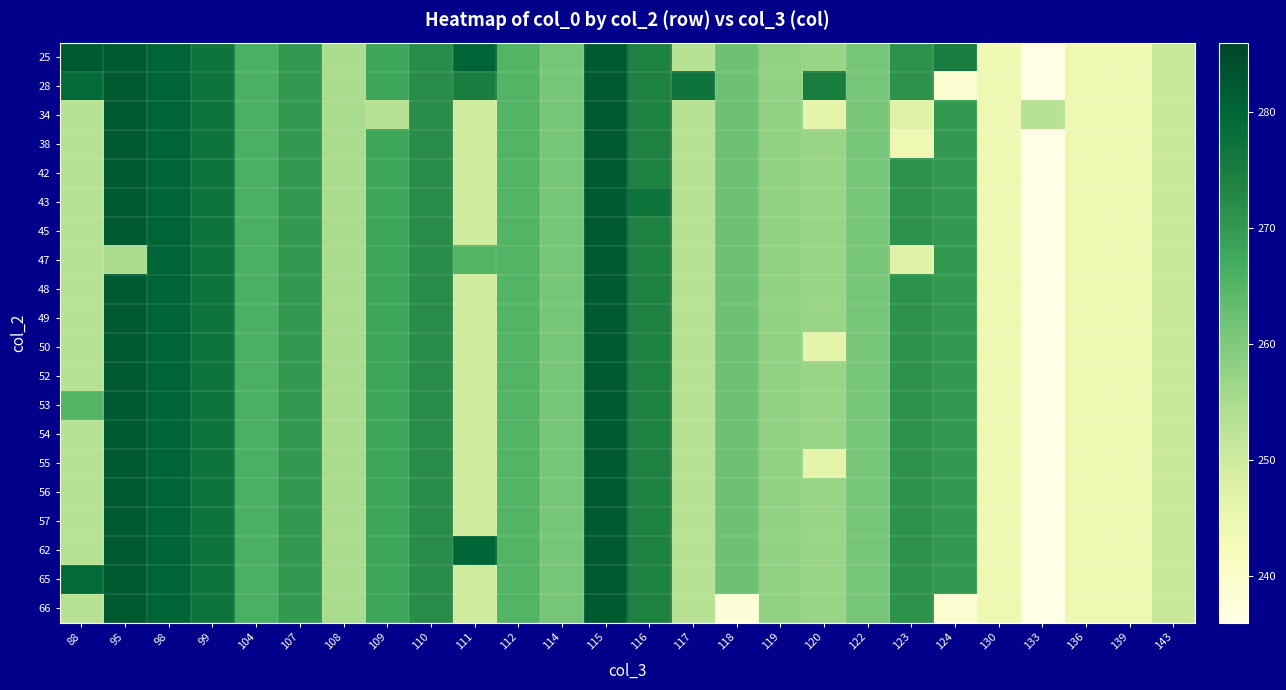

Reading right to left, what are all the values shown in this chart?

25: 143=251	139=244	136=244	133=236	130=244	124=275	123=271	122=261	120=257	119=258	118=262	117=253	116=274	115=282	114=261	112=265	111=280	110=272	109=268	108=255	107=270	104=266	99=277	98=280	95=282	88=282
28: 143=251	139=244	136=244	133=236	130=244	124=239	123=271	122=261	120=275	119=258	118=262	117=277	116=274	115=282	114=261	112=265	111=275	110=272	109=268	108=255	107=270	104=266	99=277	98=280	95=282	88=279
34: 143=251	139=244	136=244	133=253	130=244	124=270	123=247	122=261	120=246	119=258	118=262	117=253	116=274	115=282	114=261	112=265	111=250	110=272	109=253	108=255	107=270	104=266	99=277	98=280	95=282	88=253
38: 143=251	139=244	136=244	133=236	130=244	124=270	123=244	122=261	120=257	119=258	118=262	117=253	116=274	115=282	114=261	112=265	111=250	110=272	109=268	108=255	107=270	104=266	99=277	98=280	95=282	88=253
42: 143=251	139=244	136=244	133=236	130=244	124=270	123=271	122=261	120=257	119=258	118=262	117=253	116=274	115=282	114=261	112=265	111=250	110=272	109=268	108=255	107=270	104=266	99=277	98=280	95=282	88=253
43: 143=251	139=244	136=244	133=236	130=244	124=270	123=271	122=261	120=257	119=258	118=262	117=253	116=277	115=282	114=261	112=265	111=250	110=272	109=268	108=255	107=270	104=266	99=277	98=280	95=282	88=253
45: 143=251	139=244	136=244	133=236	130=244	124=270	123=271	122=261	120=257	119=258	118=262	117=253	116=274	115=282	114=261	112=265	111=250	110=272	109=268	108=255	107=270	104=266	99=277	98=280	95=282	88=253
47: 143=251	139=244	136=244	133=236	130=244	124=270	123=247	122=261	120=257	119=258	118=262	117=253	116=274	115=282	114=261	112=265	111=265	110=272	109=268	108=255	107=270	104=266	99=277	98=280	95=255	88=253
48: 143=251	139=244	136=244	133=236	130=244	124=270	123=271	122=261	120=257	119=258	118=262	117=253	116=274	115=282	114=261	112=265	111=250	110=272	109=268	108=255	107=270	104=266	99=277	98=280	95=282	88=253
49: 143=251	139=244	136=244	133=236	130=244	124=270	123=271	122=261	120=257	119=258	118=262	117=253	116=274	115=282	114=261	112=265	111=250	110=272	109=268	108=255	107=270	104=266	99=277	98=280	95=282	88=253
50: 143=251	139=244	136=244	133=236	130=244	124=270	123=271	122=261	120=246	119=258	118=262	117=253	116=274	115=282	114=261	112=265	111=250	110=272	109=268	108=255	107=270	104=266	99=277	98=280	95=282	88=253
52: 143=251	139=244	136=244	133=236	130=244	124=270	123=271	122=261	120=257	119=258	118=262	117=253	116=274	115=282	114=261	112=265	111=250	110=272	109=268	108=255	107=270	104=266	99=277	98=280	95=282	88=253
53: 143=251	139=244	136=244	133=236	130=244	124=270	123=271	122=261	120=257	119=258	118=262	117=253	116=274	115=282	114=261	112=265	111=250	110=272	109=268	108=255	107=270	104=266	99=277	98=280	95=282	88=265
54: 143=251	139=244	136=244	133=236	130=244	124=270	123=271	122=261	120=257	119=258	118=262	117=253	116=274	115=282	114=261	112=265	111=250	110=272	109=268	108=255	107=270	104=266	99=277	98=280	95=282	88=253
55: 143=251	139=244	136=244	133=236	130=244	124=270	123=271	122=261	120=246	119=258	118=262	117=253	116=274	115=282	114=261	112=265	111=250	110=272	109=268	108=255	107=270	104=266	99=277	98=280	95=282	88=253
56: 143=251	139=244	136=244	133=236	130=244	124=270	123=271	122=261	120=257	119=258	118=262	117=253	116=274	115=282	114=261	112=265	111=250	110=272	109=268	108=255	107=270	104=266	99=277	98=280	95=282	88=253
57: 143=251	139=244	136=244	133=236	130=244	124=270	123=271	122=261	120=257	119=258	118=262	117=253	116=274	115=282	114=261	112=265	111=250	110=272	109=268	108=255	107=270	104=266	99=277	98=280	95=282	88=253
62: 143=251	139=244	136=244	133=236	130=244	124=270	123=271	122=261	120=257	119=258	118=262	117=253	116=274	115=282	114=261	112=265	111=280	110=272	109=268	108=255	107=270	104=266	99=277	98=280	95=282	88=253
65: 143=251	139=244	136=244	133=236	130=244	124=270	123=271	122=261	120=257	119=258	118=262	117=253	116=274	115=282	114=261	112=265	111=250	110=272	109=268	108=255	107=270	104=266	99=277	98=280	95=282	88=279
66: 143=251	139=244	136=244	133=236	130=244	124=239	123=271	122=261	120=257	119=258	118=238	117=253	116=274	115=282	114=261	112=265	111=250	110=272	109=268	108=255	107=270	104=266	99=277	98=280	95=282	88=253